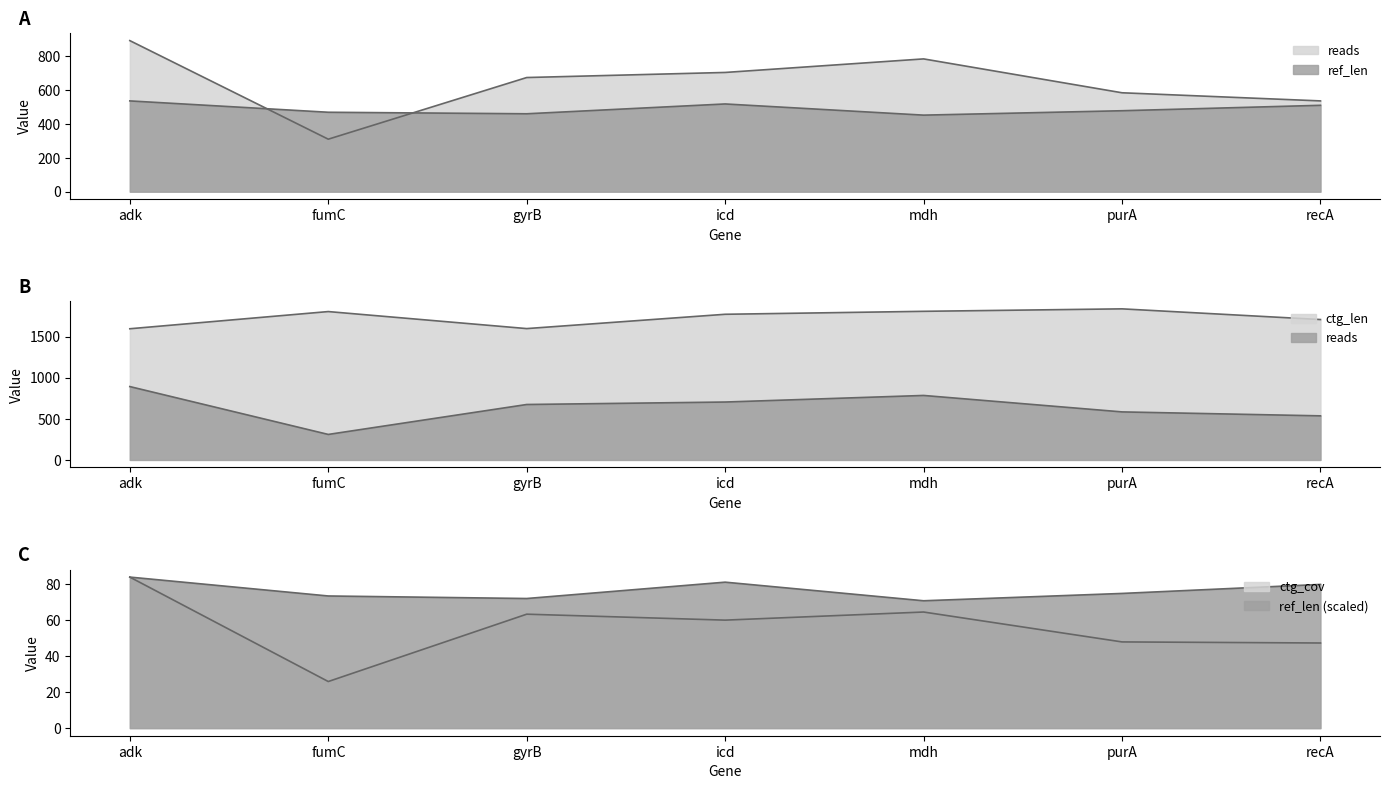

The value of ctg_cov at adk is 83.9. True or false?

True